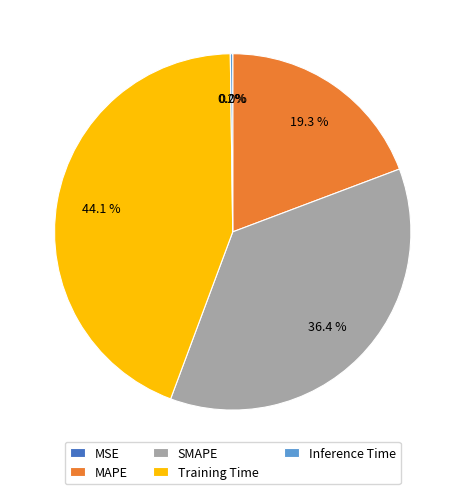

To the nearest percent, what is the average slice percentage?

20%